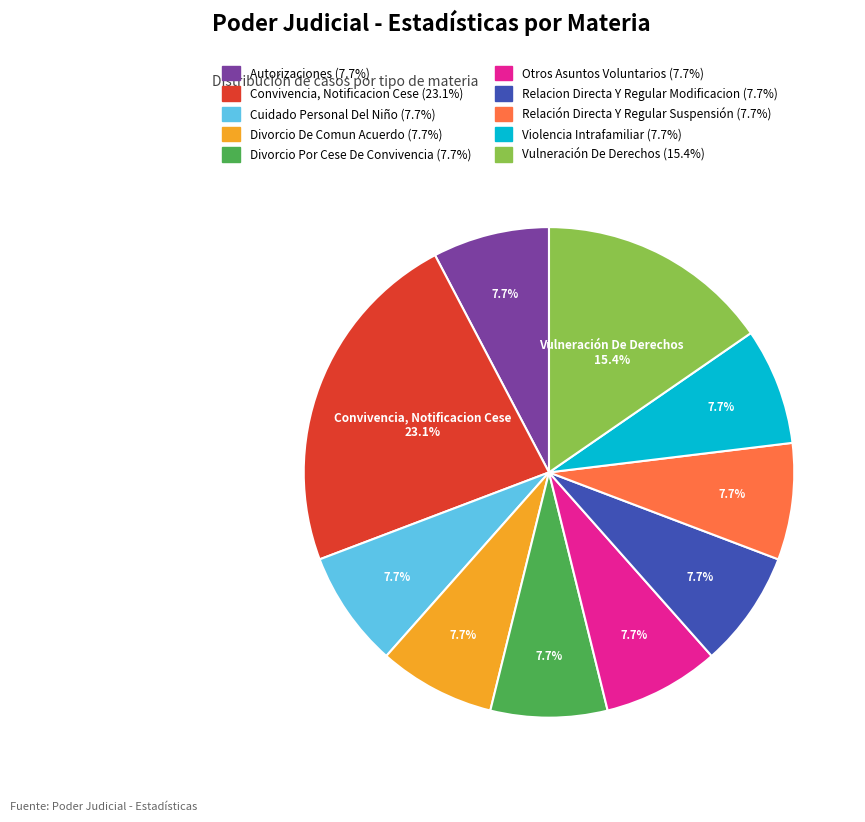

What percentage do Convivencia, Notificacion Cese and Autorizaciones together represent?

30.8%